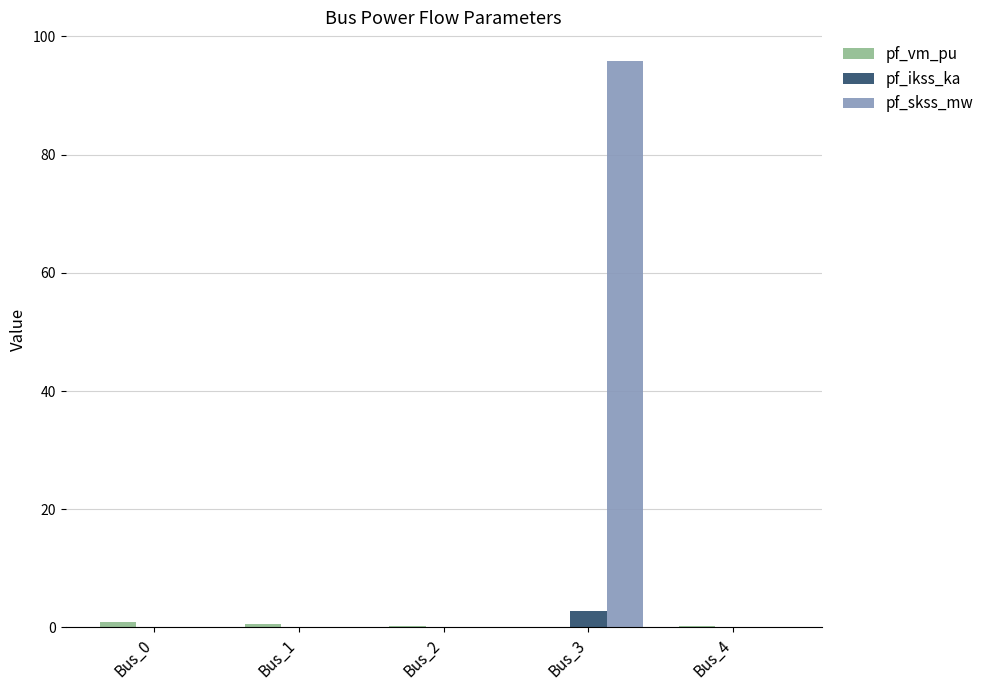

Which series has the largest total across all categories?

pf_skss_mw